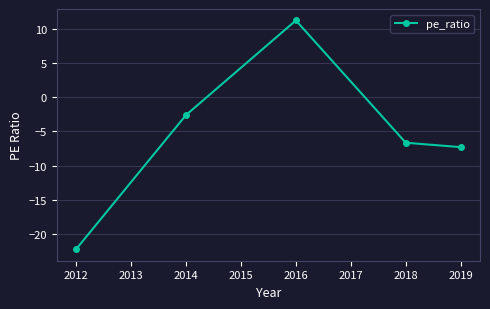

How many values are below -6?

3